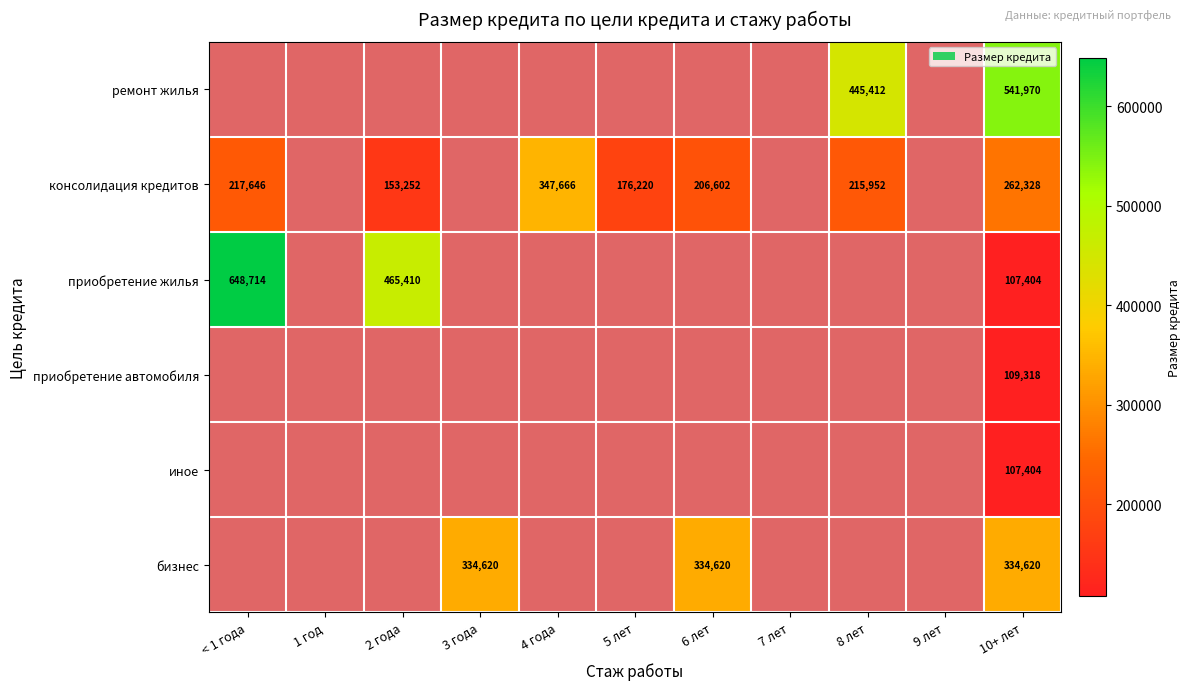

At which category is the sum across all series the highest?

10+ лет